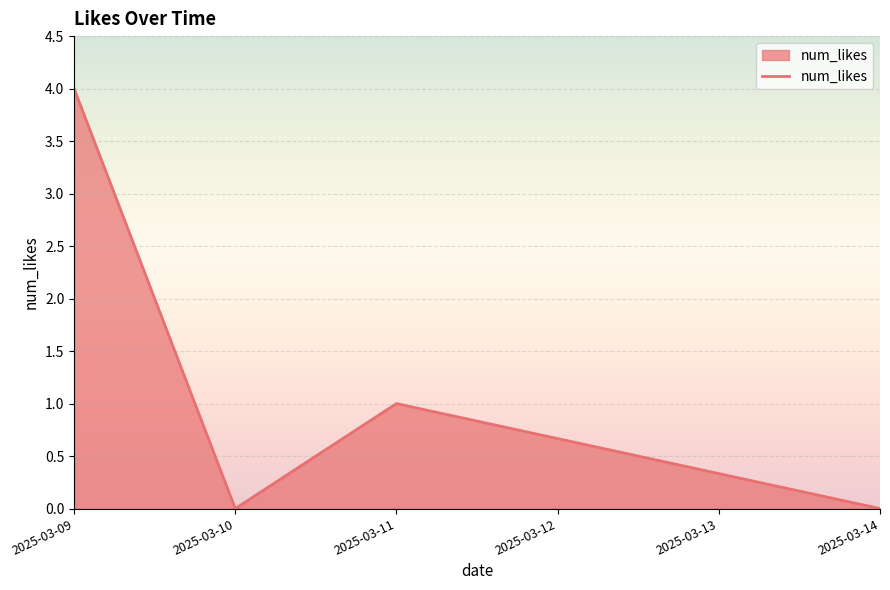

At which category does the data reach its first local valley?

2025-03-10